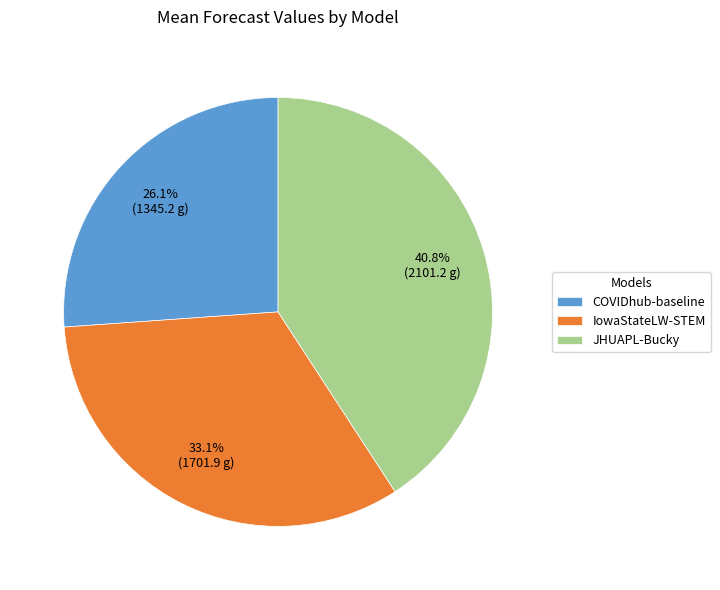

Do JHUAPL-Bucky and COVIDhub-baseline together represent more than half of the pie?

Yes